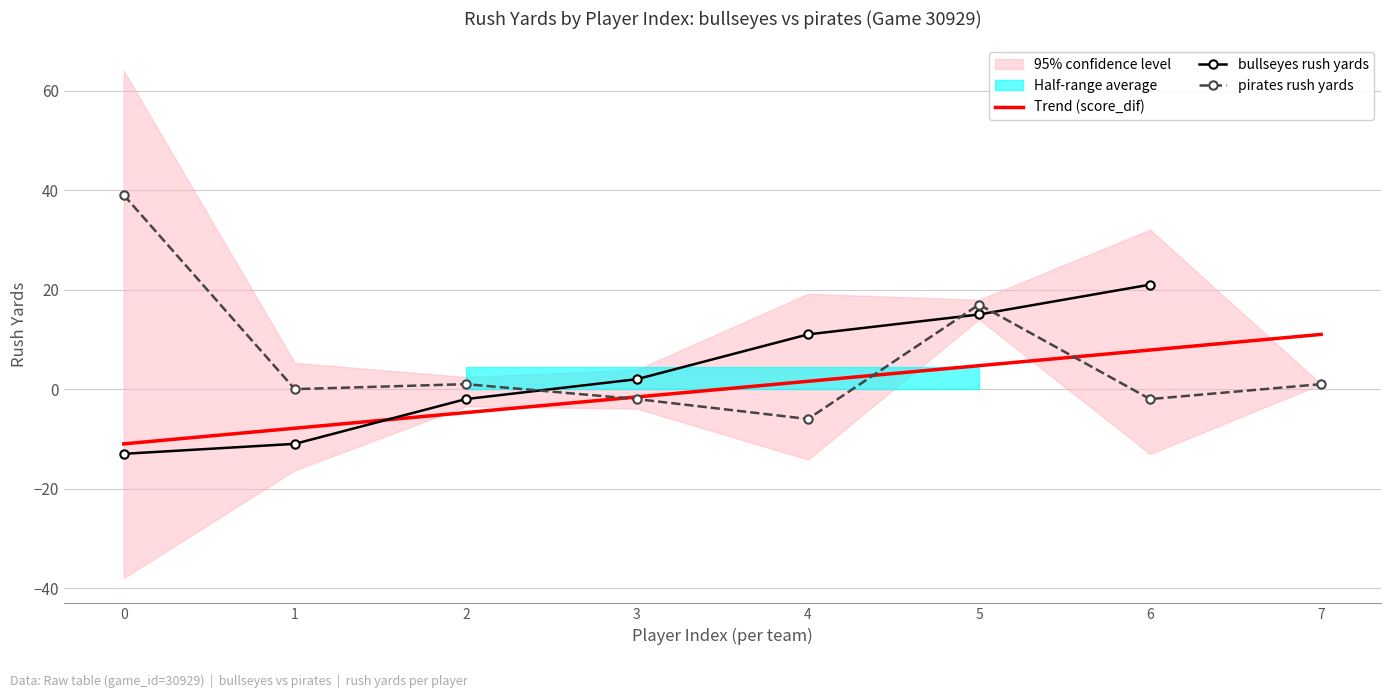

Does the chart have visible grid lines?

Yes